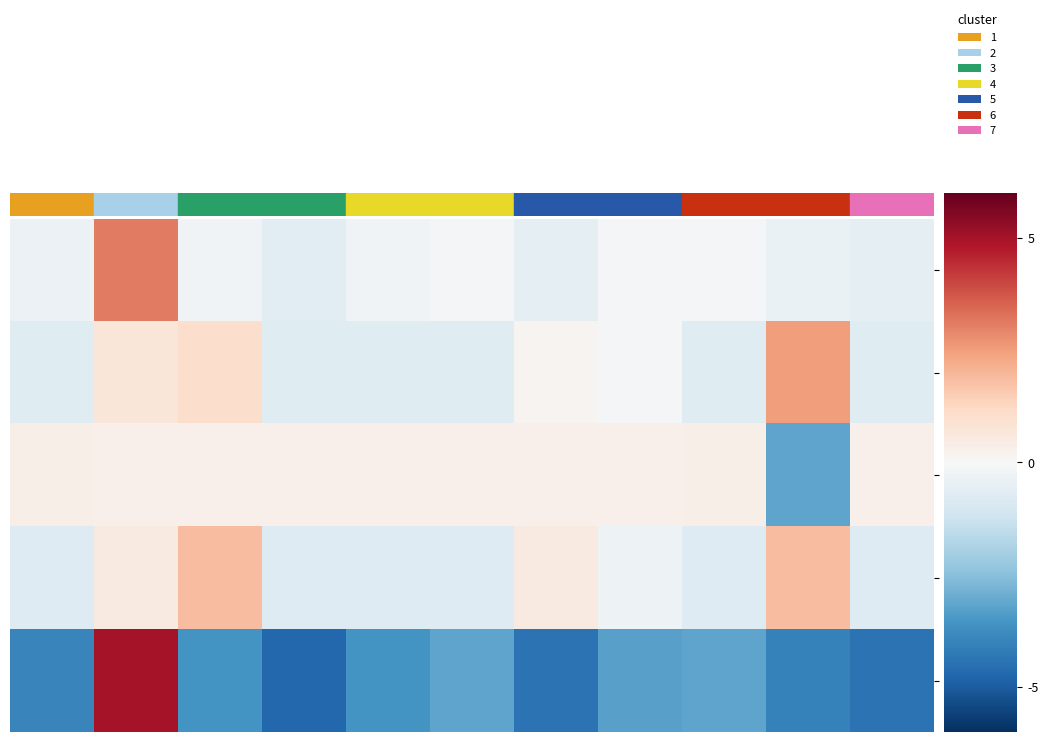

At which category is the sum across all series the highest?

2